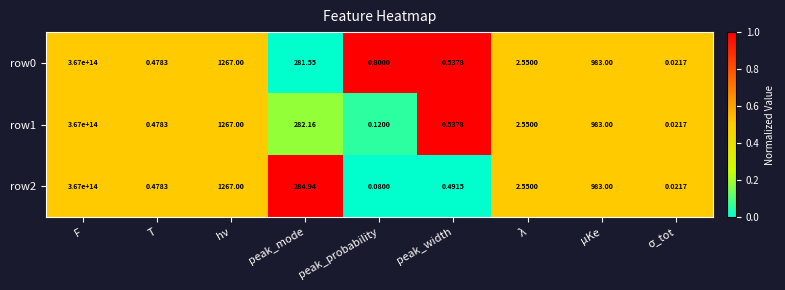

At which label does row2 reach its peak?

F